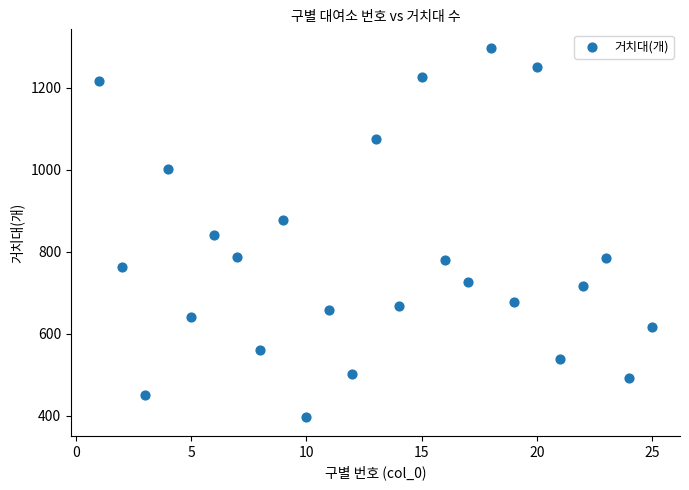

What is the range of Y values (max minus min)?

902